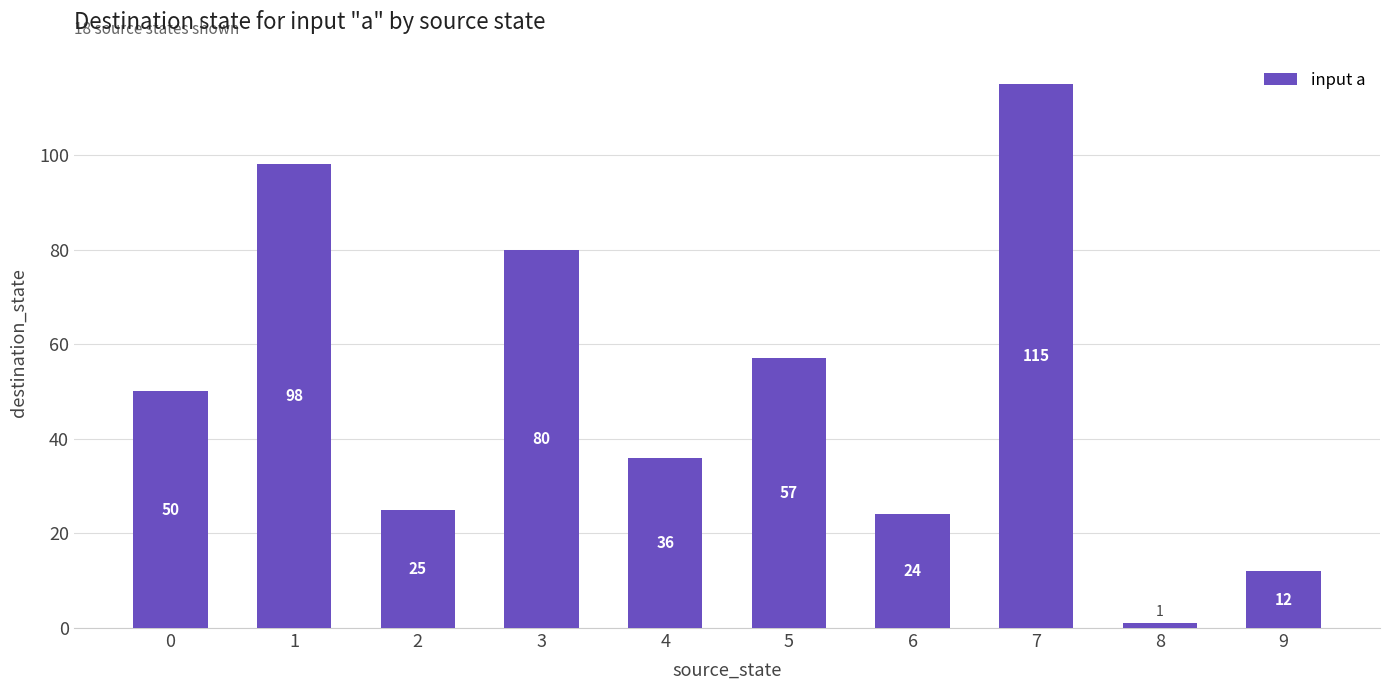

What is the difference between the maximum and minimum values?

114